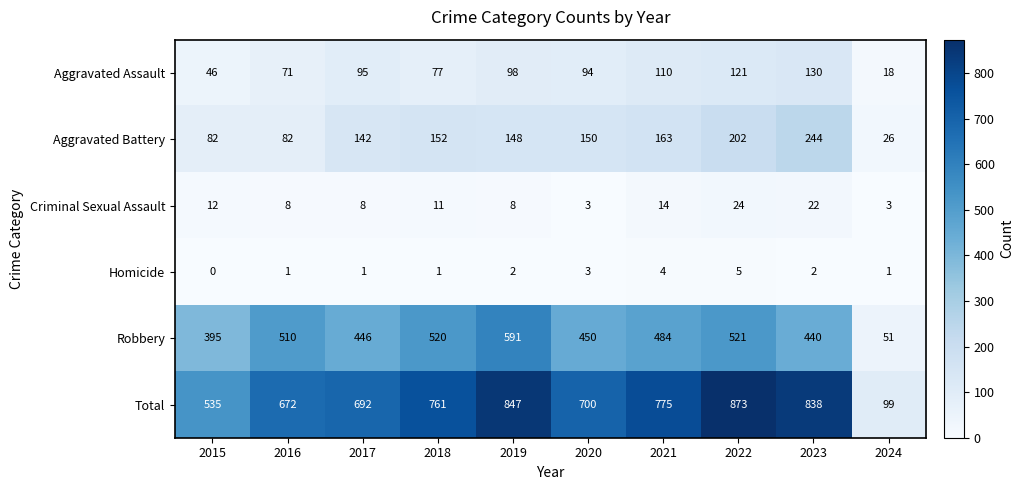

Which label corresponds to the smallest value in the chart?

2015